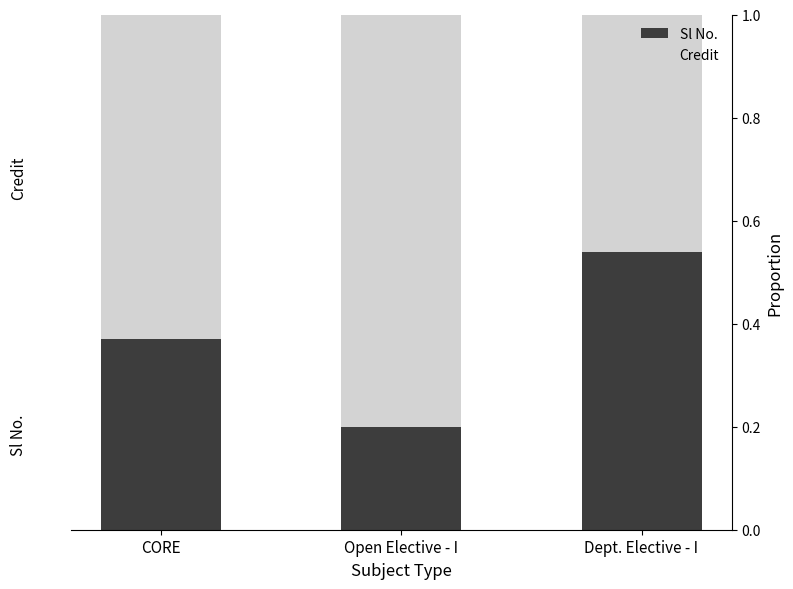

What is the total value across all series at Open Elective - I?

1.0